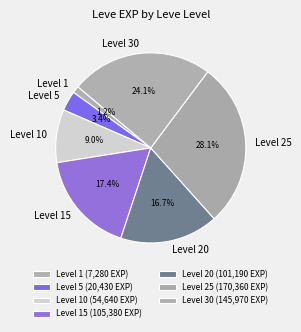

What percentage is NOT represented by Level 5?

96.6%